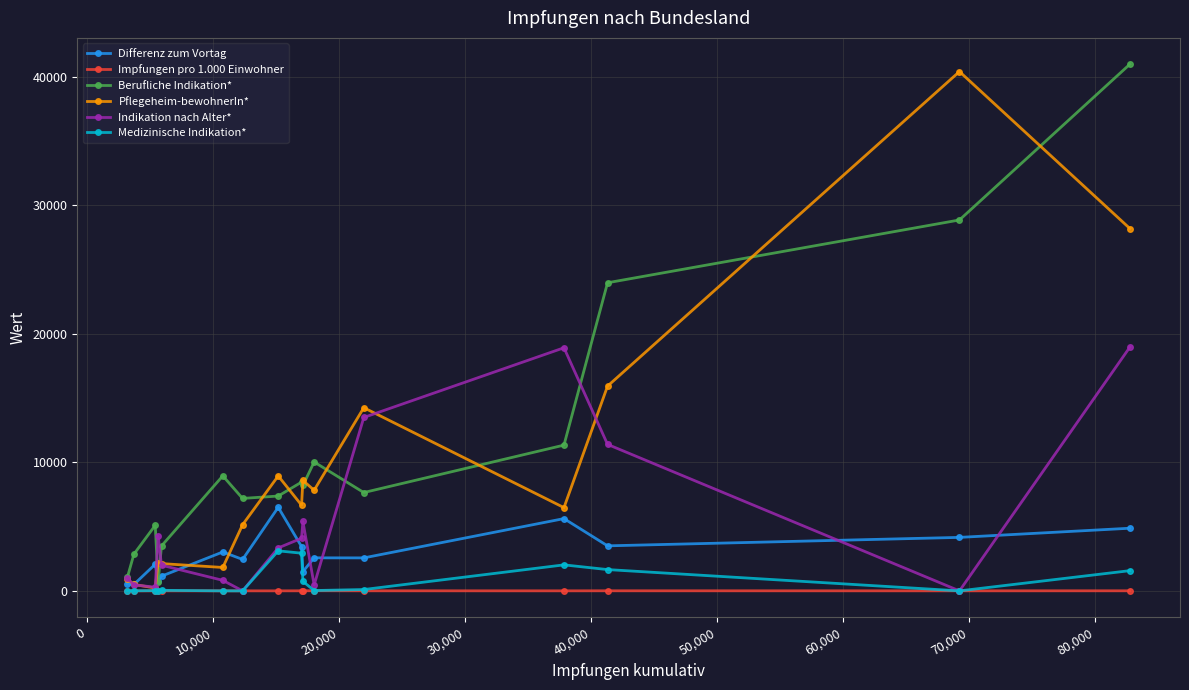

What is the maximum value for Differenz zum Vortag?

6499.0